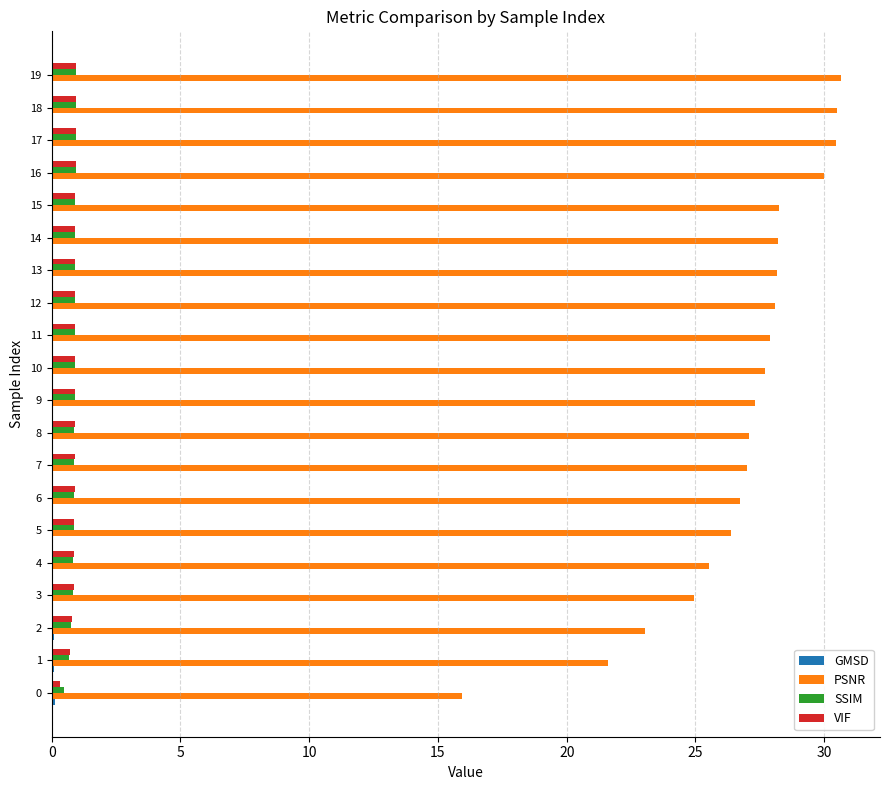

True or false: PSNR has a value of 45.9 at 10.

False